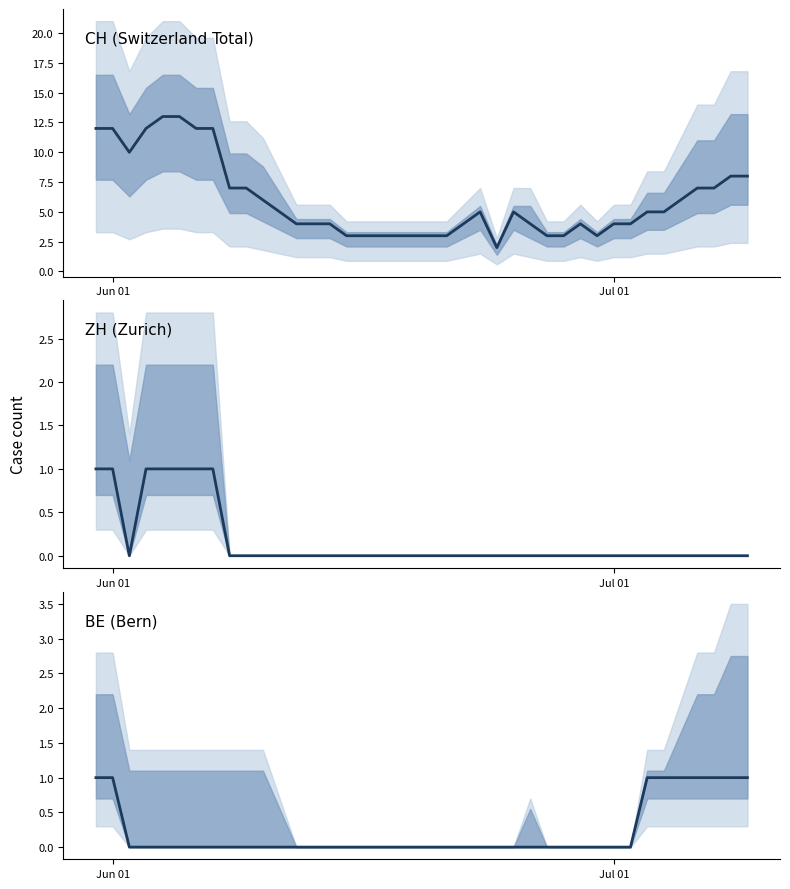

True or false: ZH (Zurich) and CH (Switzerland Total) intersect in this chart.

False